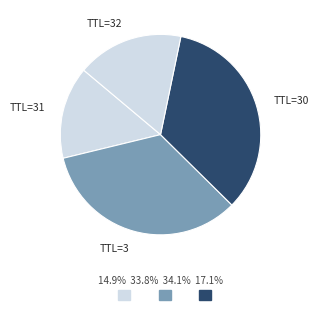

Combined, do TTL=31 and TTL=30 account for over 50%?

No